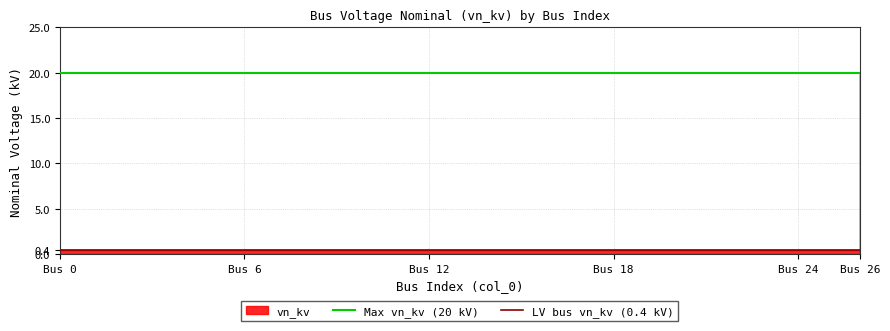

True or false: LV bus vn_kv (0.4 kV) has a value of 0.3 at Bus 0.

False